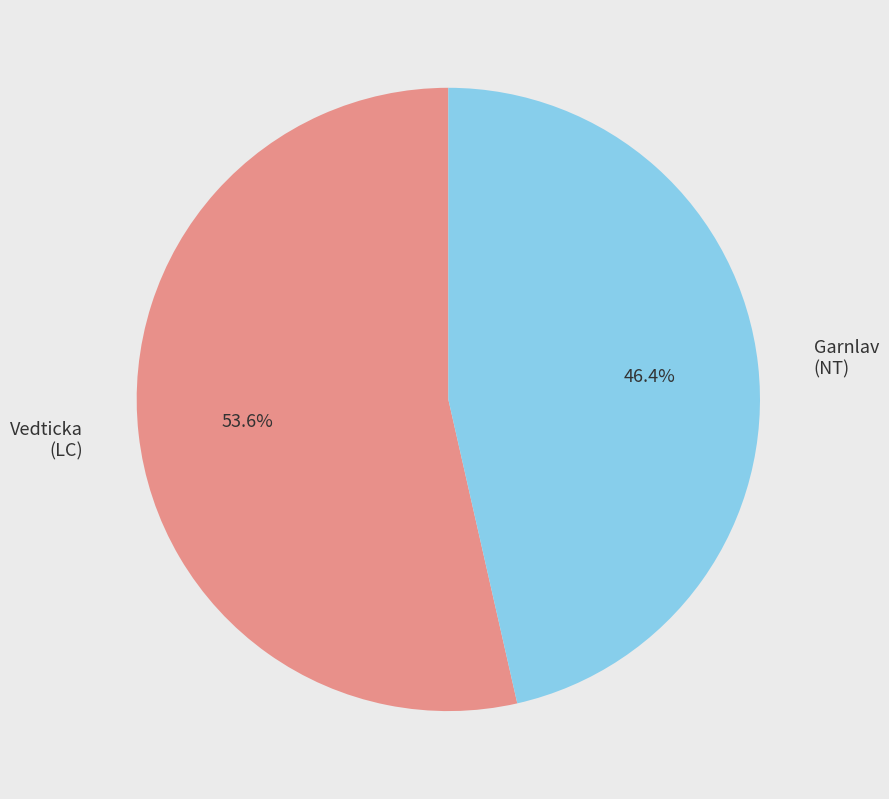

Approximately how many times larger is the value at Garnlav (NT) compared to Vedticka (LC)?

0.9